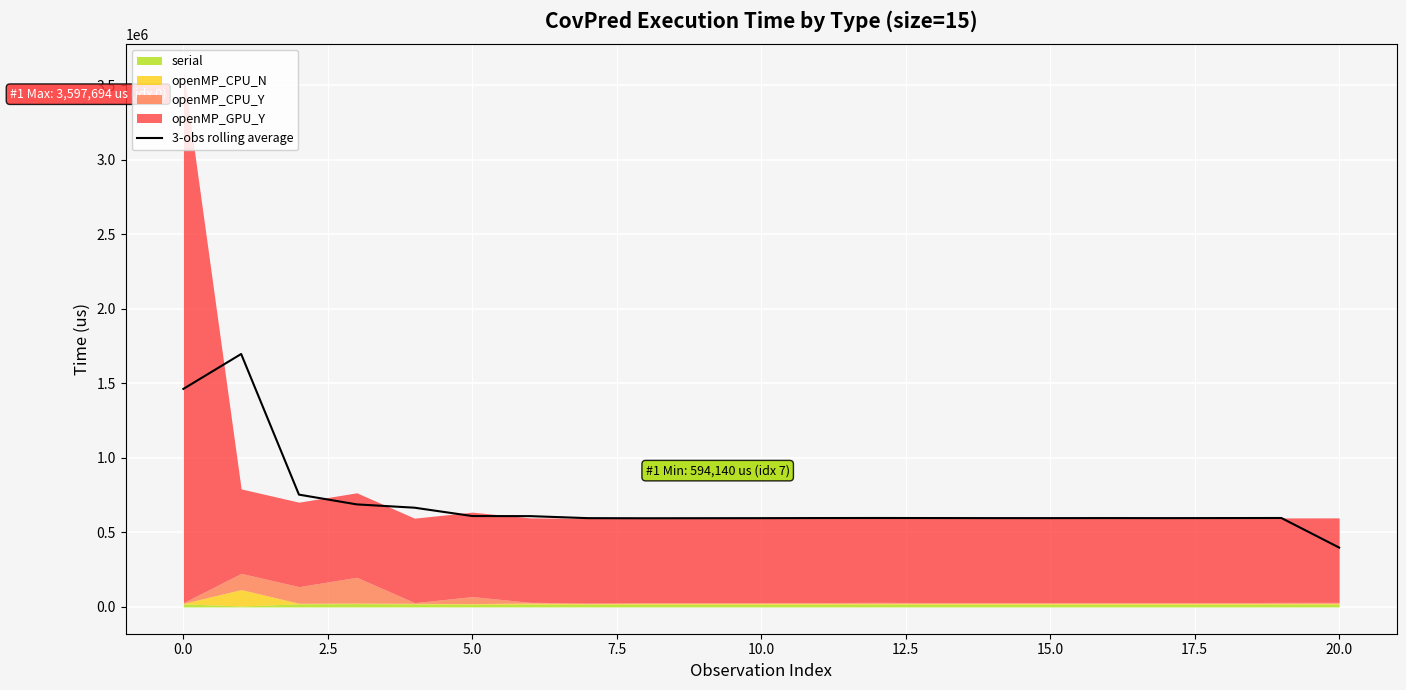

Is it true that 3-obs rolling average equals 700143.7 at 0.0?

False